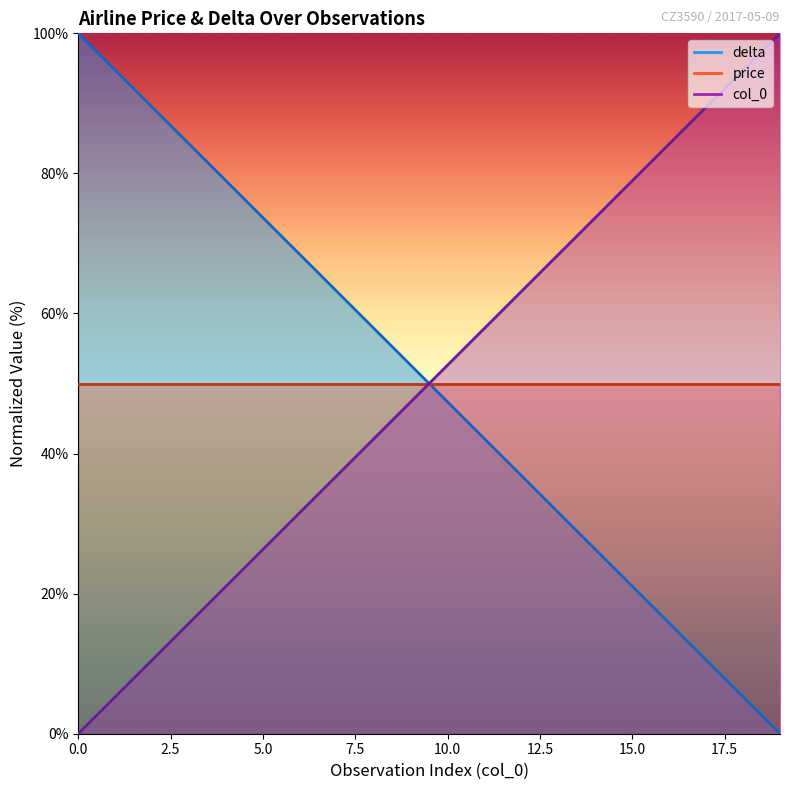

What is the spread (max minus min) of values at 0?

100.0